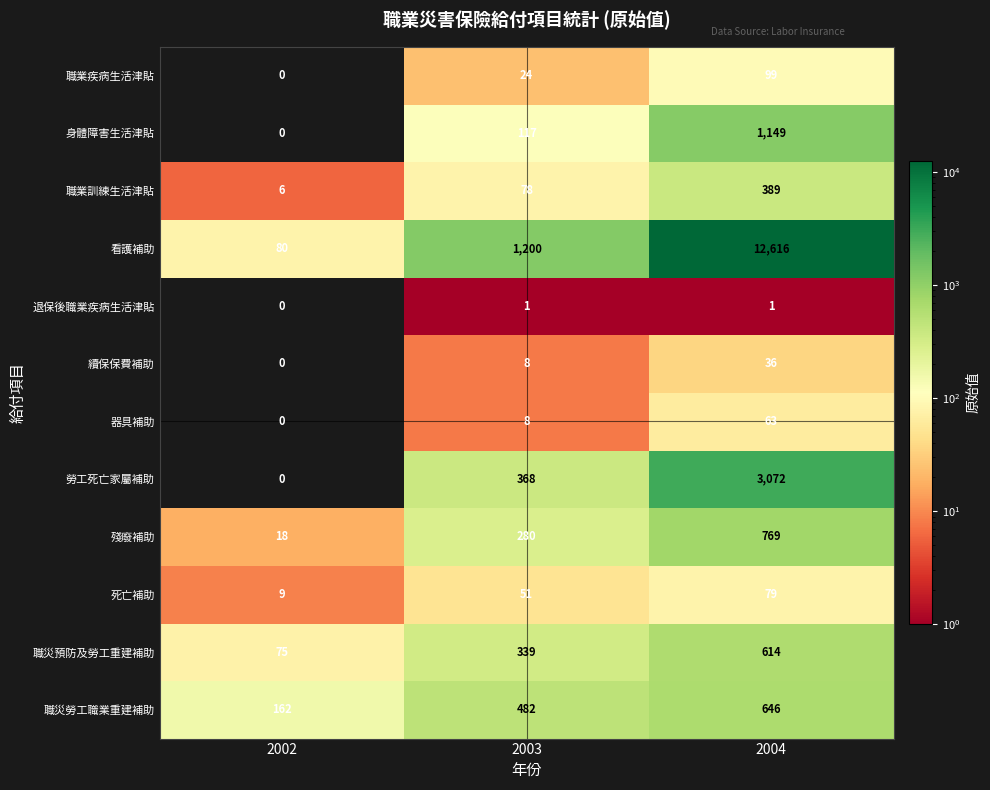

At which category is the sum across all series the highest?

2004